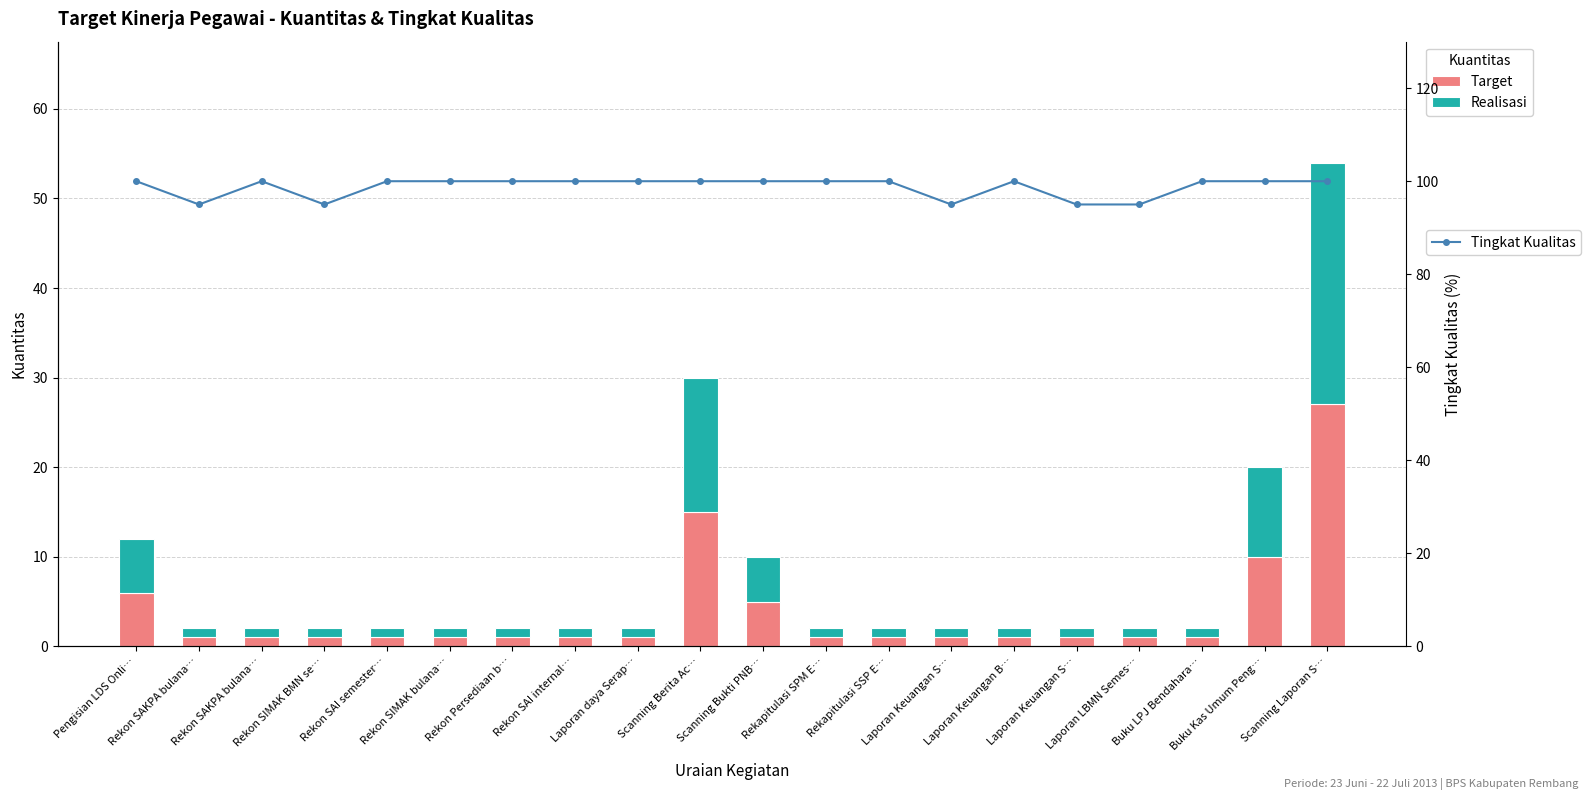

At which category is the sum across all series the highest?

Scanning Laporan S…